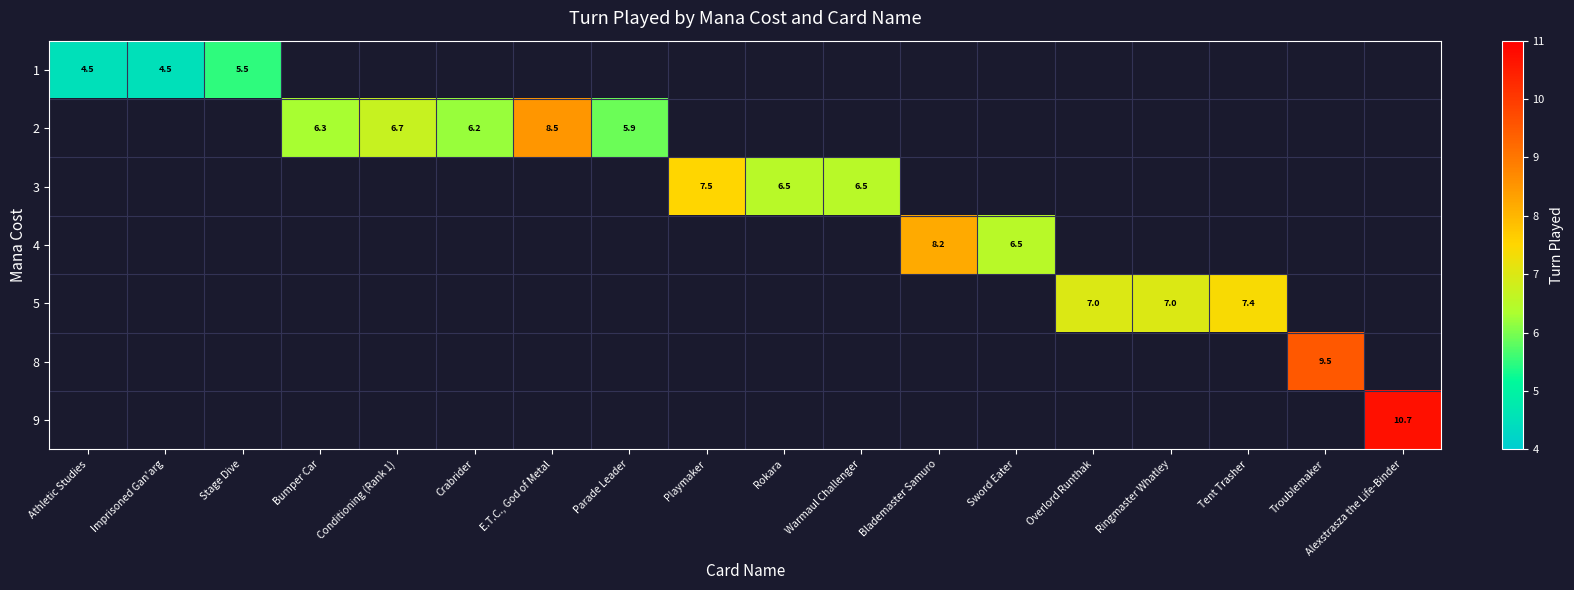

True or false: 5 has a value of 2.9 at Overlord Runthak.

False